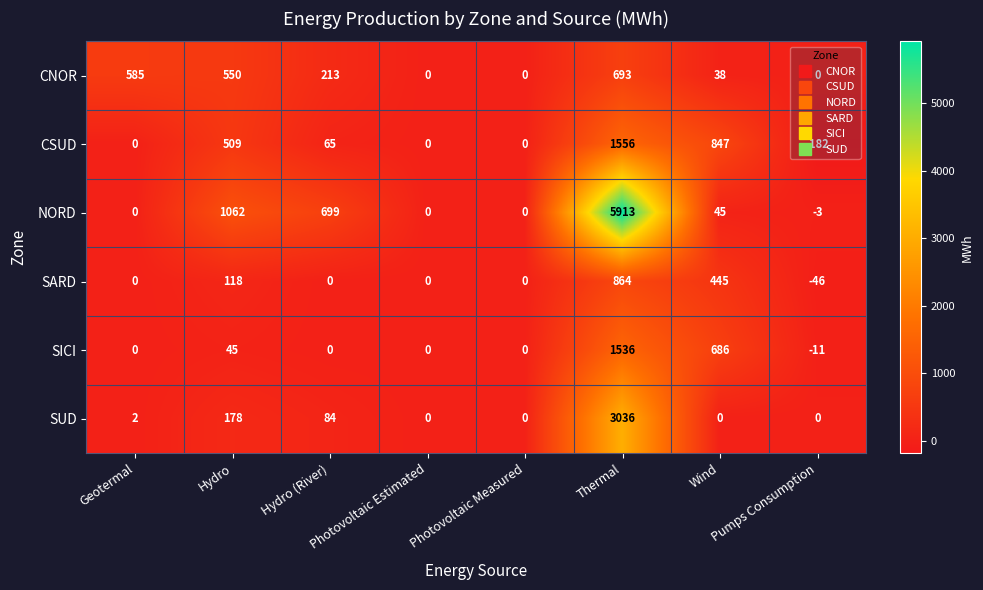

Which series has the widest spread of values?

NORD